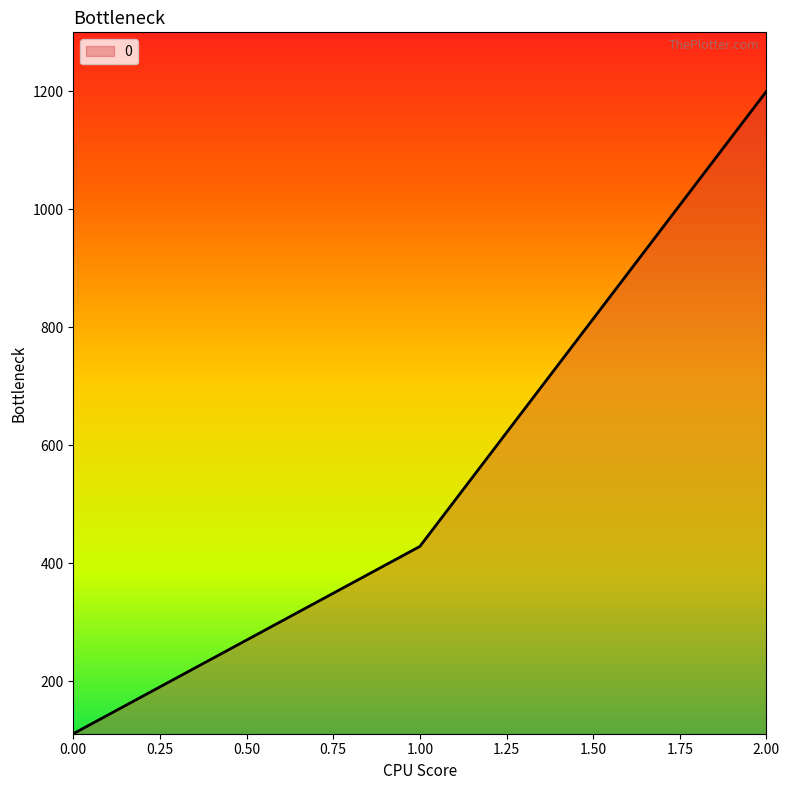

What is the maximum value shown in the chart?

1200.0